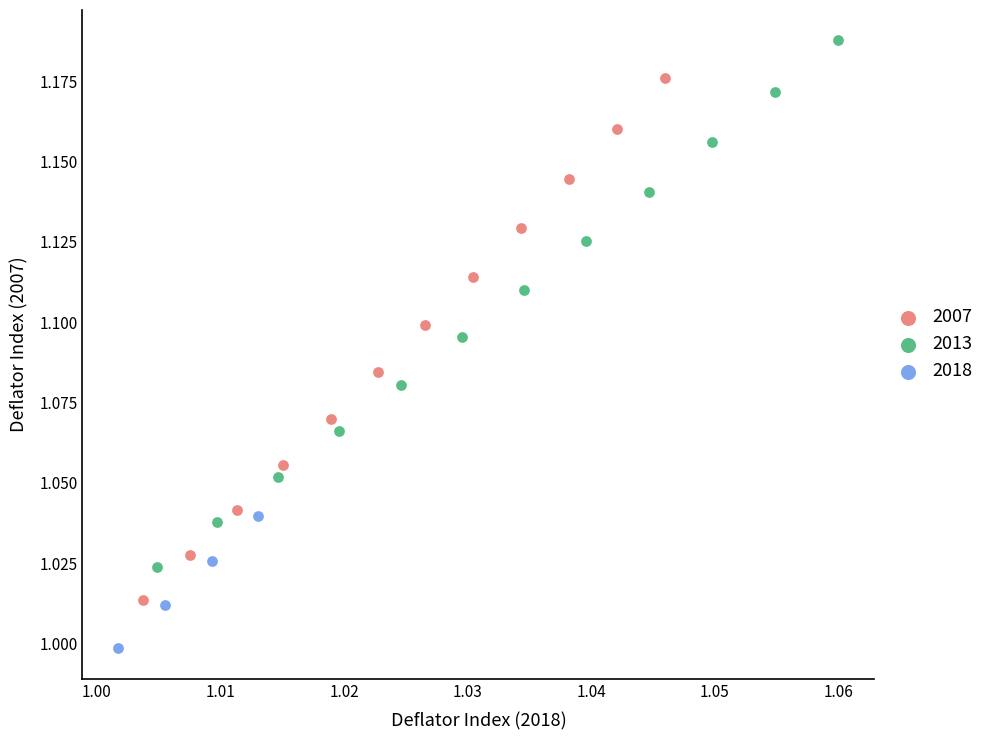

Which series contains the highest Y value?

2013